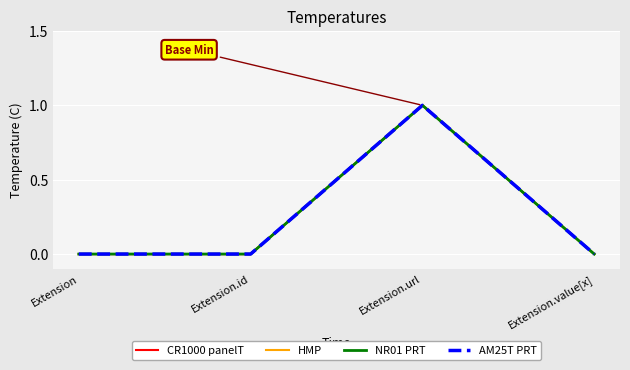

What is the maximum value shown in the chart?

1